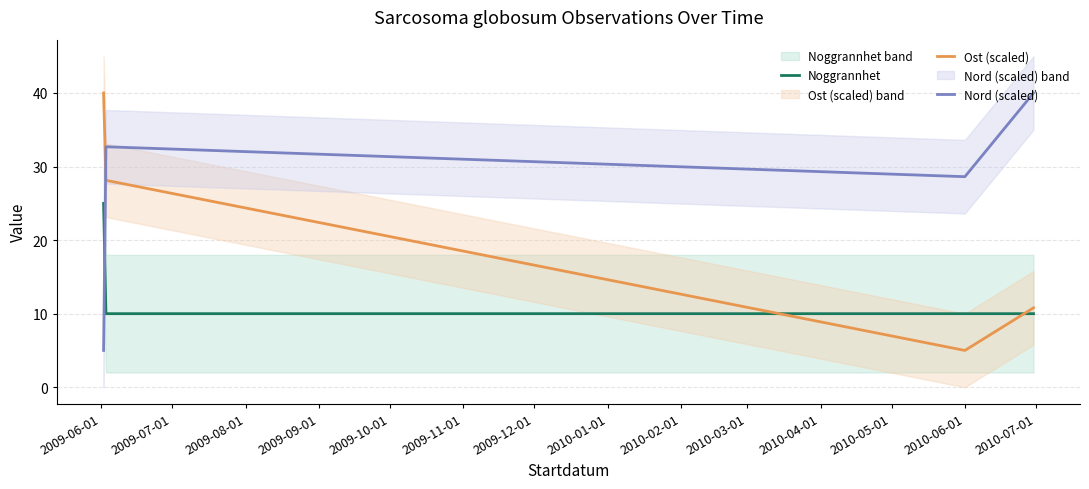

Which series has the largest total across all categories?

Nord (scaled)